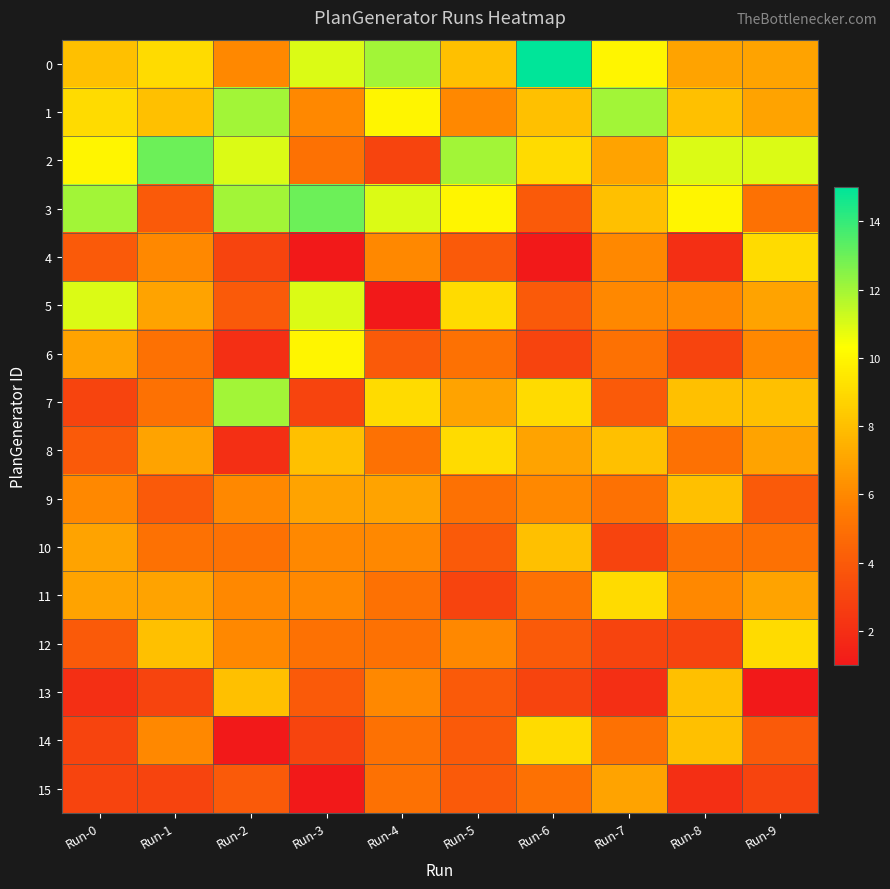

Reading left to right, list all the values displayed in this chart.

0: Run-0=8	Run-1=9	Run-2=6	Run-3=11	Run-4=12	Run-5=8	Run-6=15	Run-7=10	Run-8=7	Run-9=7
1: Run-0=9	Run-1=8	Run-2=12	Run-3=6	Run-4=10	Run-5=6	Run-6=8	Run-7=12	Run-8=8	Run-9=7
2: Run-0=10	Run-1=13	Run-2=11	Run-3=5	Run-4=3	Run-5=12	Run-6=9	Run-7=7	Run-8=11	Run-9=11
3: Run-0=12	Run-1=4	Run-2=12	Run-3=13	Run-4=11	Run-5=10	Run-6=4	Run-7=8	Run-8=10	Run-9=5
4: Run-0=4	Run-1=6	Run-2=3	Run-3=1	Run-4=6	Run-5=4	Run-6=1	Run-7=6	Run-8=2	Run-9=9
5: Run-0=11	Run-1=7	Run-2=4	Run-3=11	Run-4=1	Run-5=9	Run-6=4	Run-7=6	Run-8=6	Run-9=7
6: Run-0=7	Run-1=5	Run-2=2	Run-3=10	Run-4=4	Run-5=5	Run-6=3	Run-7=5	Run-8=3	Run-9=6
7: Run-0=3	Run-1=5	Run-2=12	Run-3=3	Run-4=9	Run-5=7	Run-6=9	Run-7=4	Run-8=8	Run-9=8
8: Run-0=4	Run-1=7	Run-2=2	Run-3=8	Run-4=5	Run-5=9	Run-6=7	Run-7=8	Run-8=5	Run-9=7
9: Run-0=6	Run-1=4	Run-2=6	Run-3=7	Run-4=7	Run-5=5	Run-6=6	Run-7=5	Run-8=8	Run-9=4
10: Run-0=7	Run-1=5	Run-2=5	Run-3=6	Run-4=6	Run-5=4	Run-6=8	Run-7=3	Run-8=5	Run-9=5
11: Run-0=7	Run-1=7	Run-2=6	Run-3=6	Run-4=5	Run-5=3	Run-6=5	Run-7=9	Run-8=6	Run-9=7
12: Run-0=4	Run-1=8	Run-2=6	Run-3=5	Run-4=5	Run-5=6	Run-6=4	Run-7=3	Run-8=3	Run-9=9
13: Run-0=2	Run-1=3	Run-2=8	Run-3=4	Run-4=6	Run-5=4	Run-6=3	Run-7=2	Run-8=8	Run-9=1
14: Run-0=3	Run-1=6	Run-2=1	Run-3=3	Run-4=5	Run-5=4	Run-6=9	Run-7=5	Run-8=8	Run-9=4
15: Run-0=3	Run-1=3	Run-2=4	Run-3=1	Run-4=5	Run-5=4	Run-6=5	Run-7=7	Run-8=2	Run-9=3